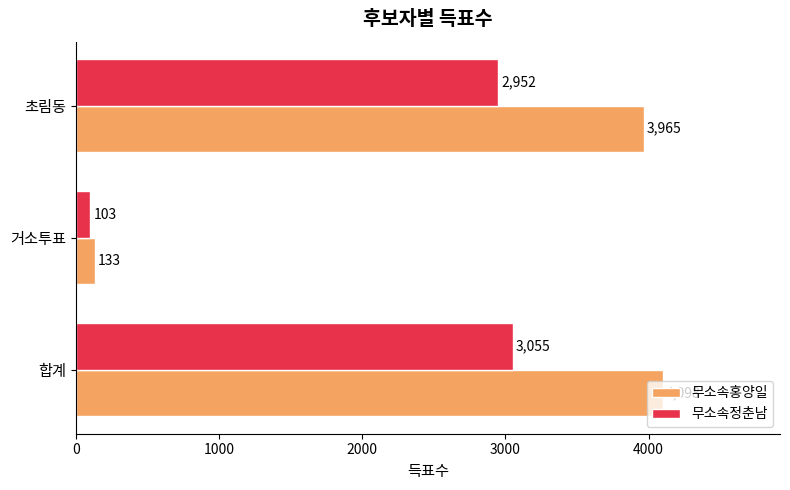

Rank the series at 초림동 from highest to lowest value.

무소속홍양일, 무소속정춘남